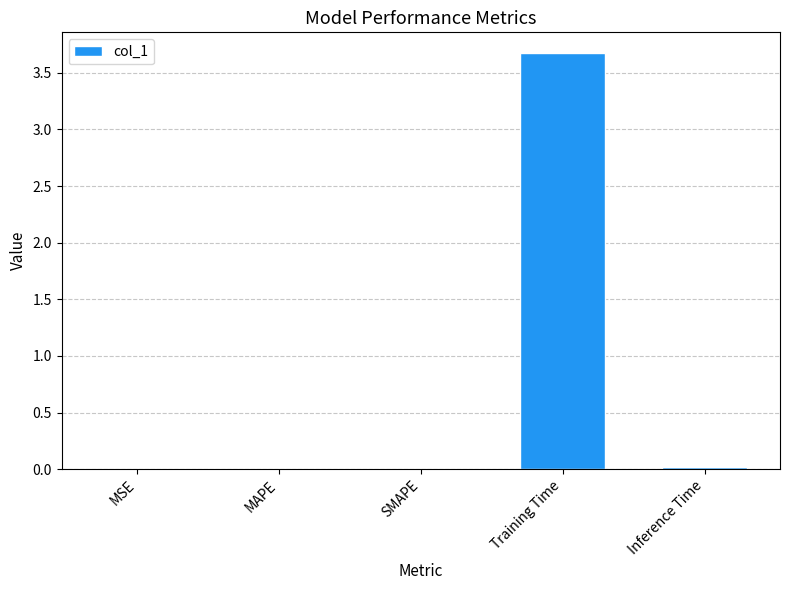

What is the sum of all values?

3.7